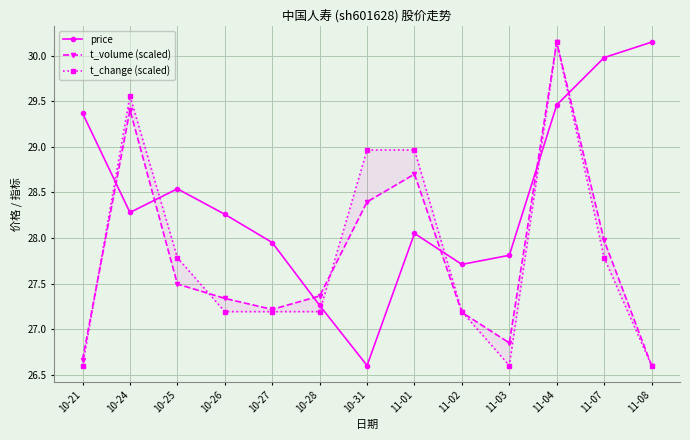

How many times do t_change (scaled) and price cross each other?

6